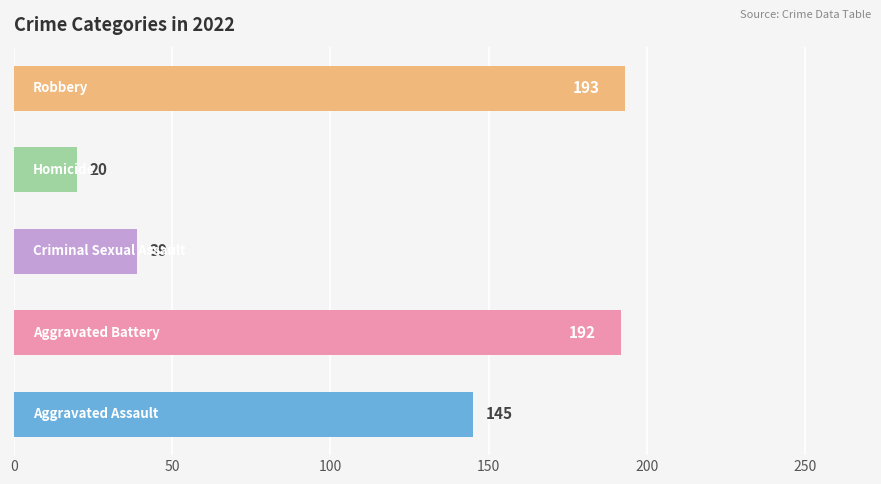

Does the chart contain any negative values?

No